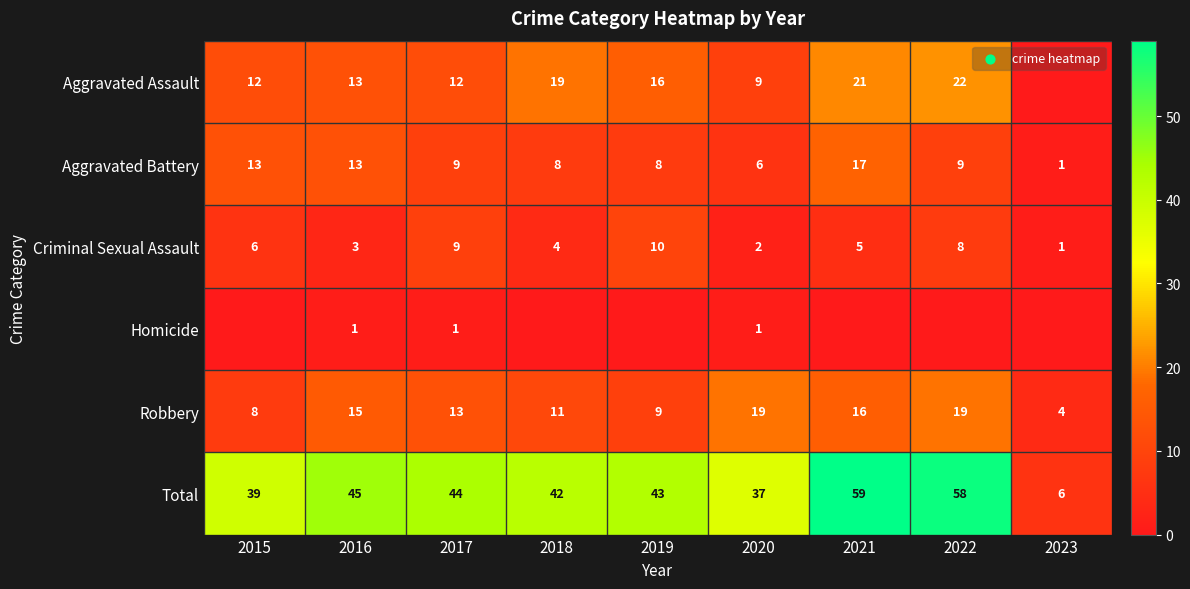

At which label does Aggravated Battery reach its minimum?

2023